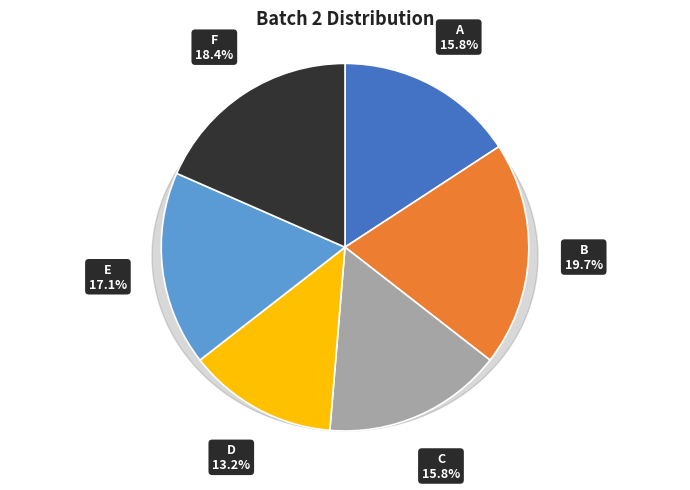

Between F and C, which is larger?

F